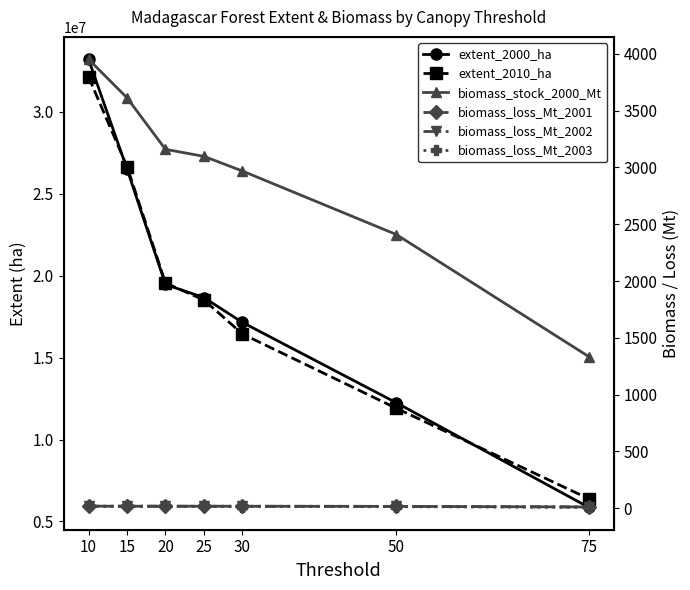

What is the minimum value shown in the chart?

8.3